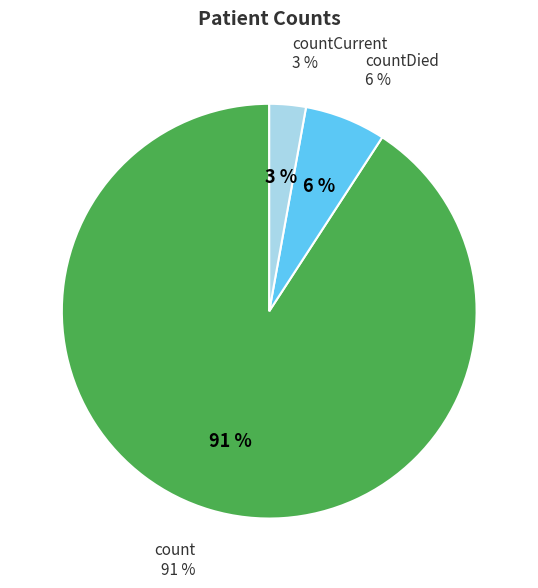

Is it true that countCurrent is 3% of the pie?

True